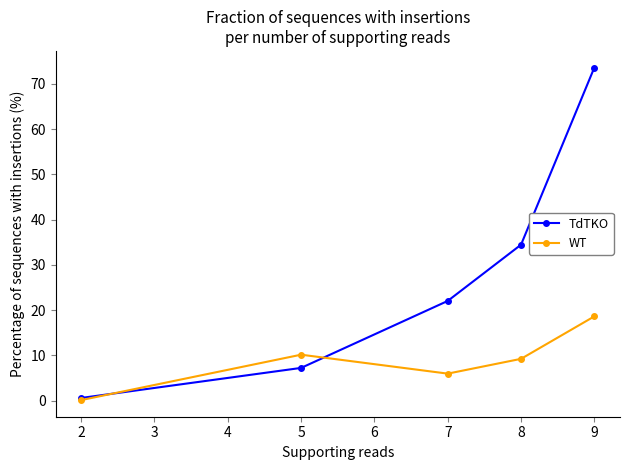

Reading left to right, list all the values displayed in this chart.

TdTKO: 0.6	7.2	22.1	34.5	73.6
WT: 0.1	10.2	6.0	9.3	18.6